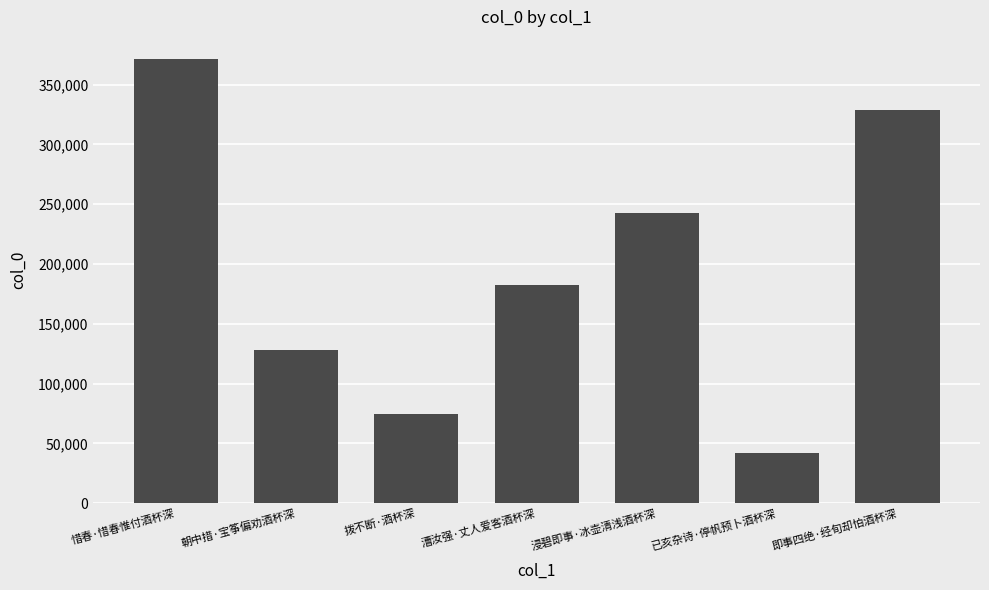

True or false: the data shows 557700 at 即事四绝·经旬却怕酒杯深.

False